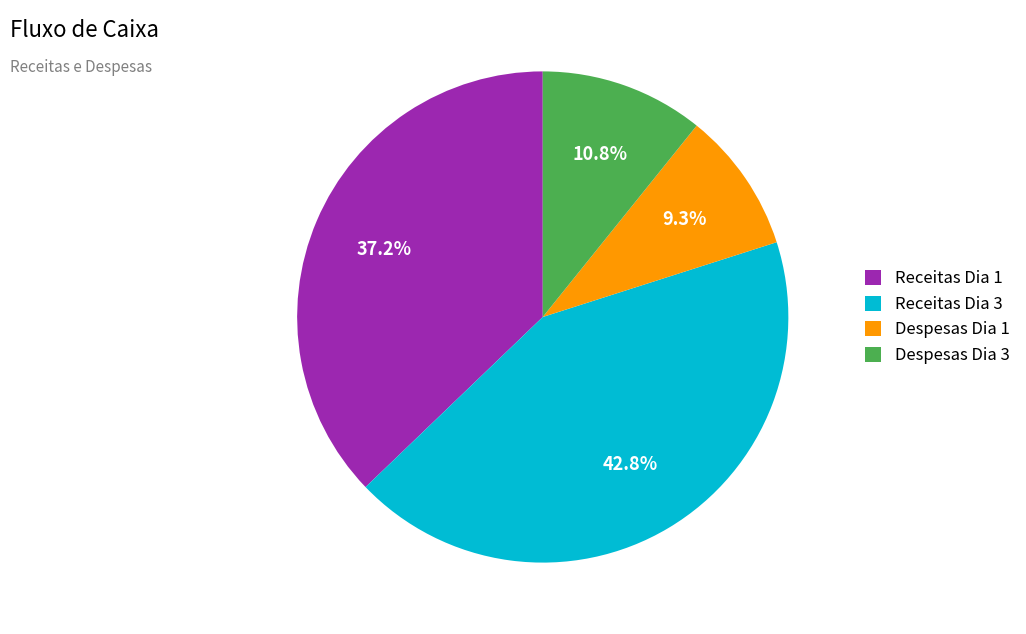

Which has a higher value, Despesas Dia 1 or Receitas Dia 1?

Receitas Dia 1